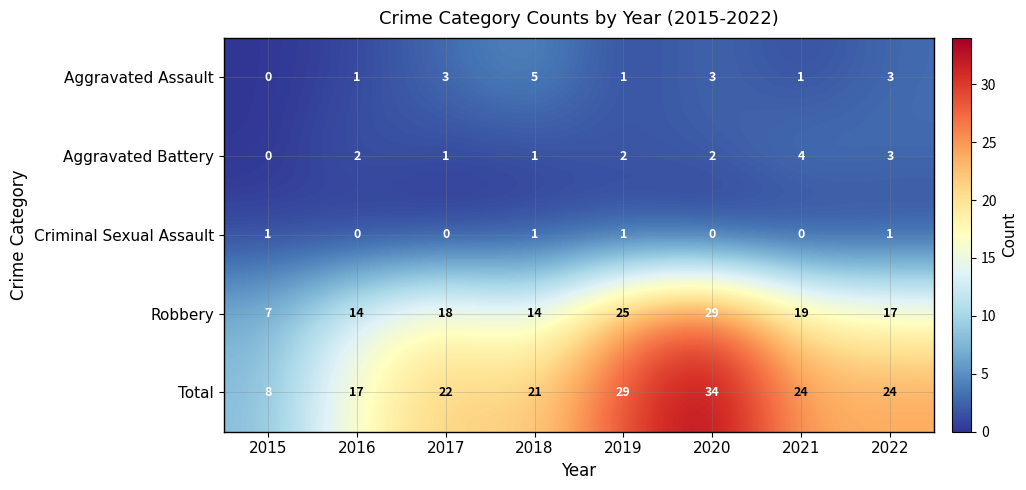

Count the Criminal Sexual Assault values in the range 0 to 1.

8